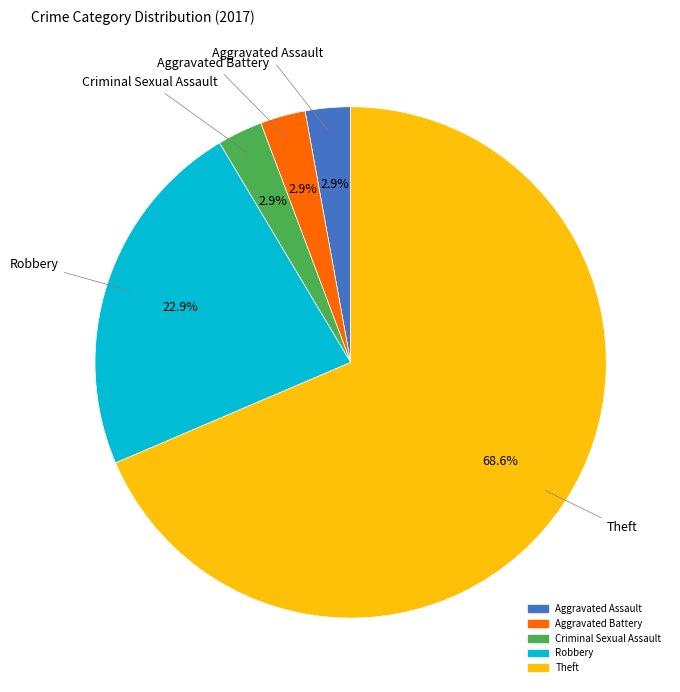

To the nearest percent, what is the average slice percentage?

20%